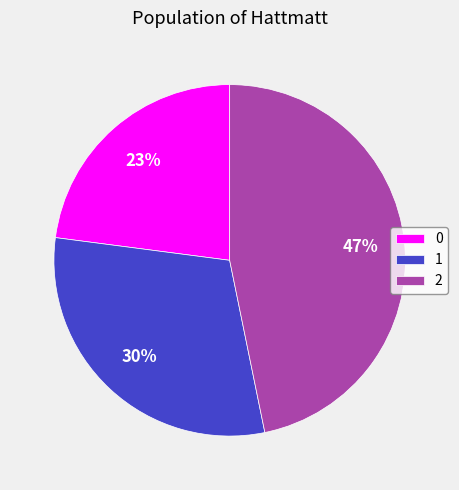

To the nearest percent, what portion does 1 represent?

30%